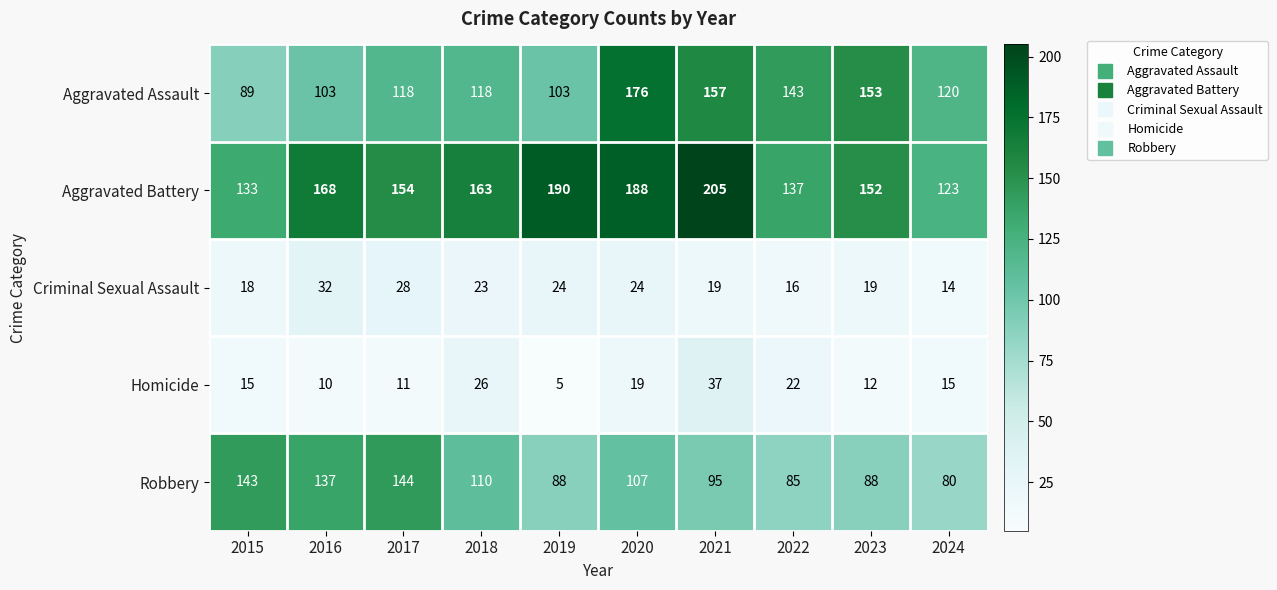

What is the total value across all series at 2017?

455